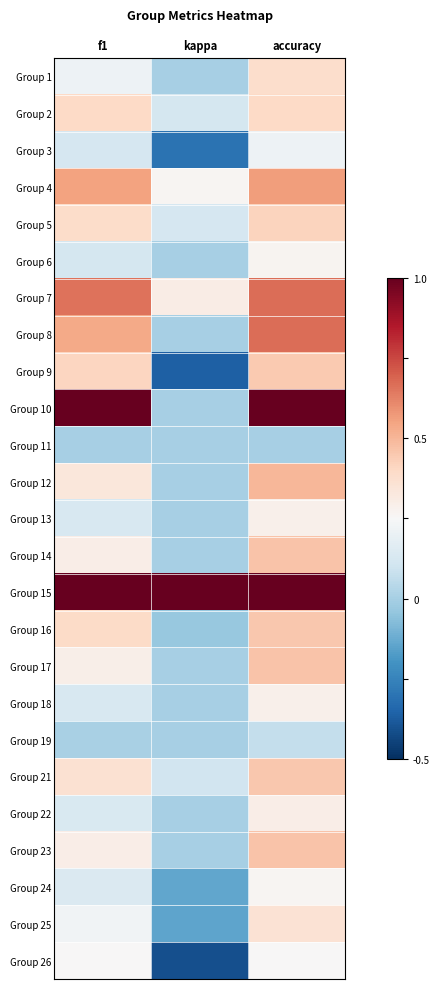

Which category has the highest value across all series?

f1